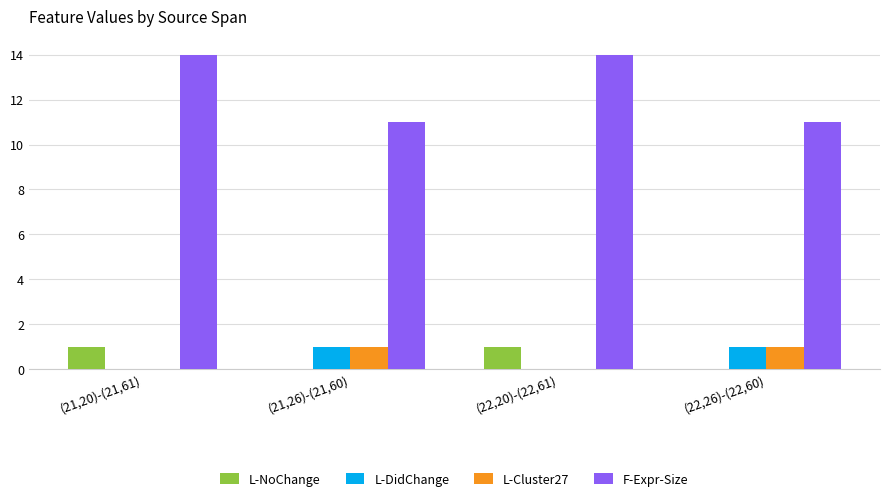

What is the greatest value displayed?

14